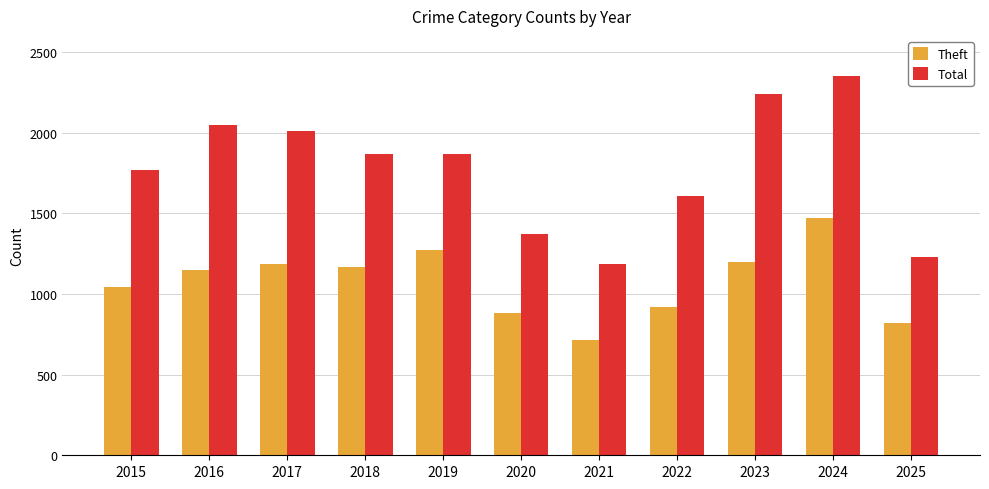

How many groups of bars are there?

11